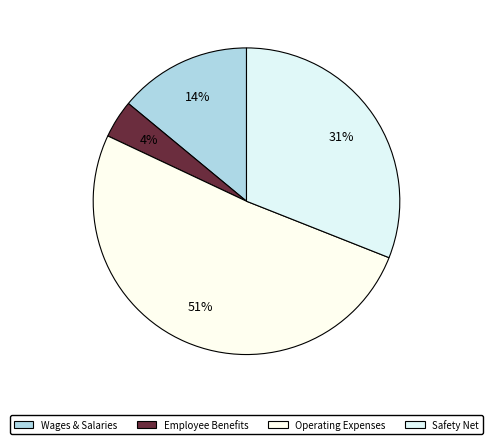

Count the number of slices in the pie.

4